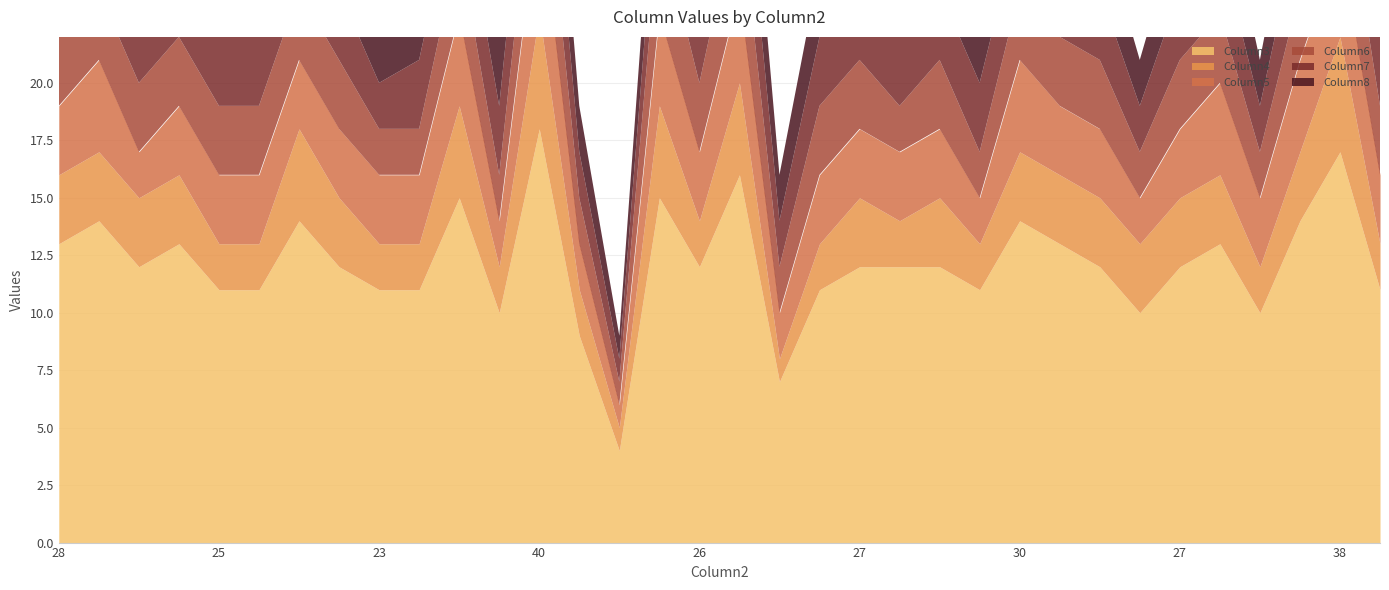

How many values in the Column3 series are below 12?

13